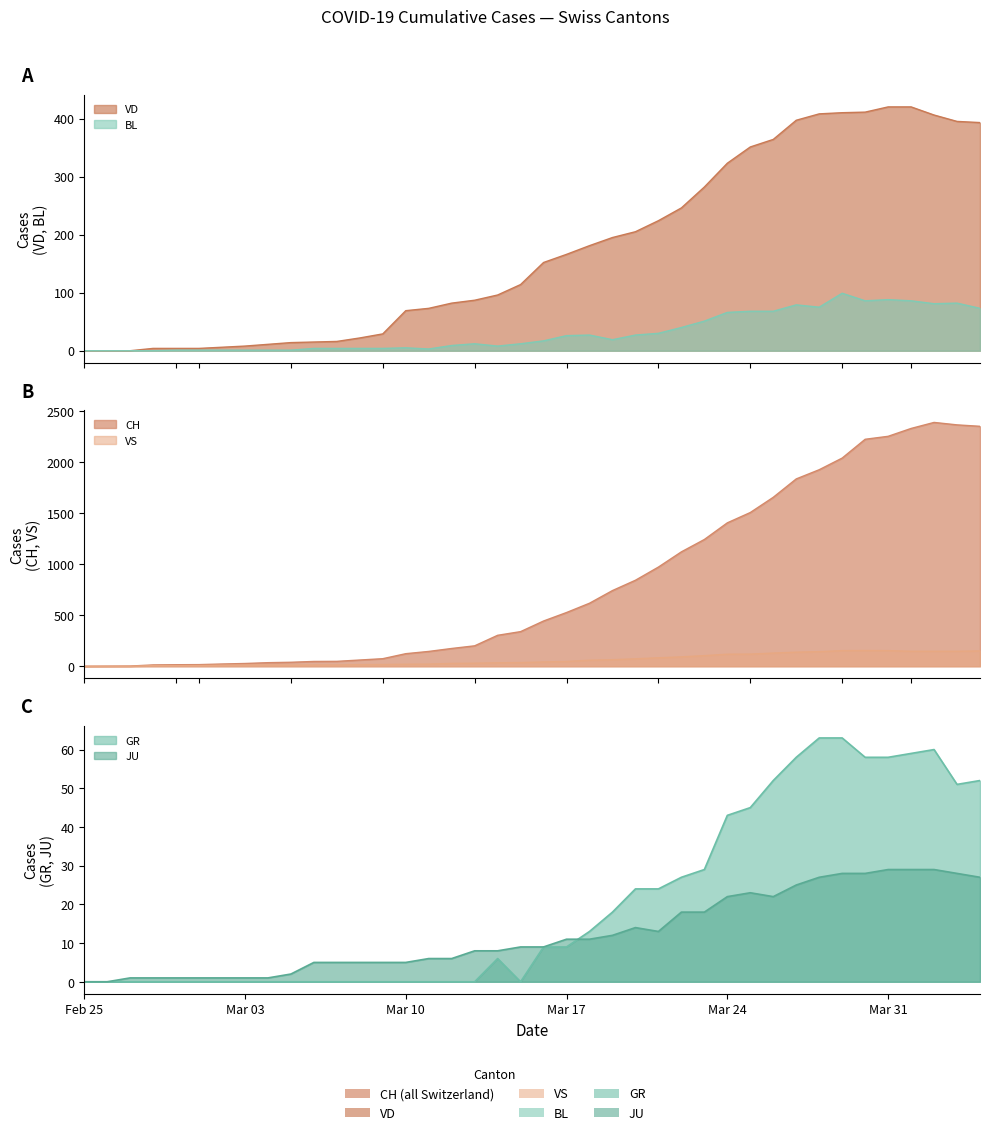

Reading right to left, list all the values displayed in this chart.

CH: 2349	2363	2387	2328	2251	2222	2038	1924	1834	1654	1505	1404	1241	1120	971	842	741	617	526	443	339	303	200	174	145	123	74	61	48	47	39	35	27	22	16	15	13	2	1	0
GR: 52	51	60	59	58	58	63	63	58	52	45	43	29	27	24	24	18	13	9	9	0	6	0	0	0	0	0	0	0	0	0	0	0	0	0	0	0	0	0	0
JU: 27	28	29	29	29	28	28	27	25	22	23	22	18	18	13	14	12	11	11	9	9	8	8	6	6	5	5	5	5	5	2	1	1	1	1	1	1	1	0	0
VS: 150	147	147	147	153	154	153	143	138	129	119	118	104	92	83	73	64	59	47	42	36	34	30	28	21	20	17	16	12	12	11	13	12	10	7	6	6	0	0	0
VD: 393	395	406	420	420	411	410	408	397	364	351	323	282	246	224	205	195	181	166	152	114	96	87	82	73	69	29	22	16	15	14	11	8	6	4	4	4	0	0	0
BL: 73	82	81	86	88	86	99	75	79	68	68	66	51	40	30	27	19	27	26	17	12	8	12	9	3	5	4	4	4	4	1	1	1	1	1	1	0	0	0	0